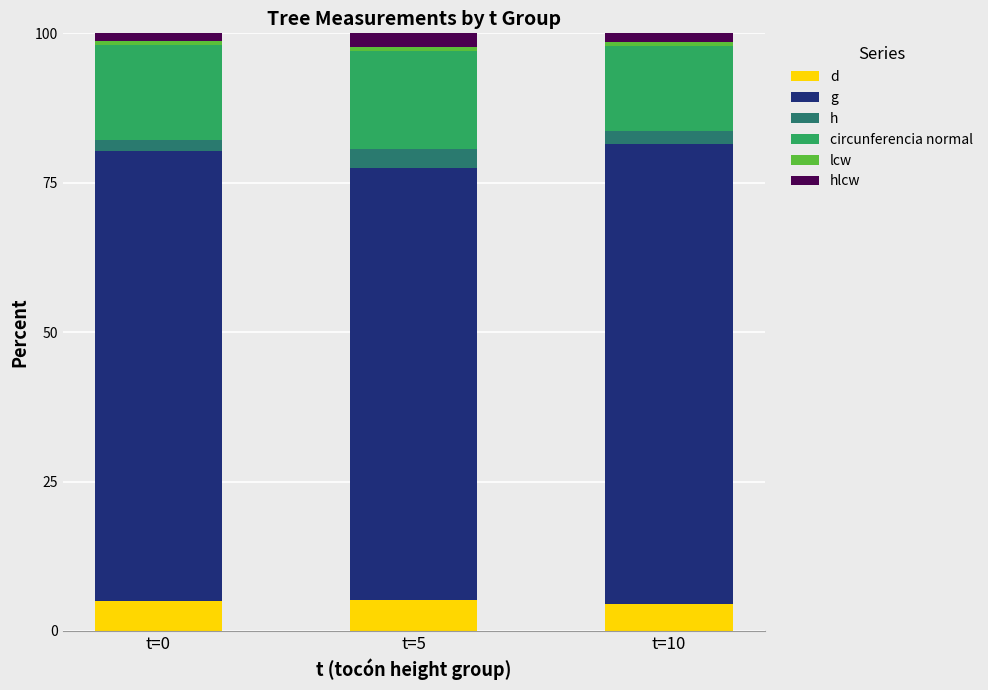

Which series has the largest range (max minus min)?

g